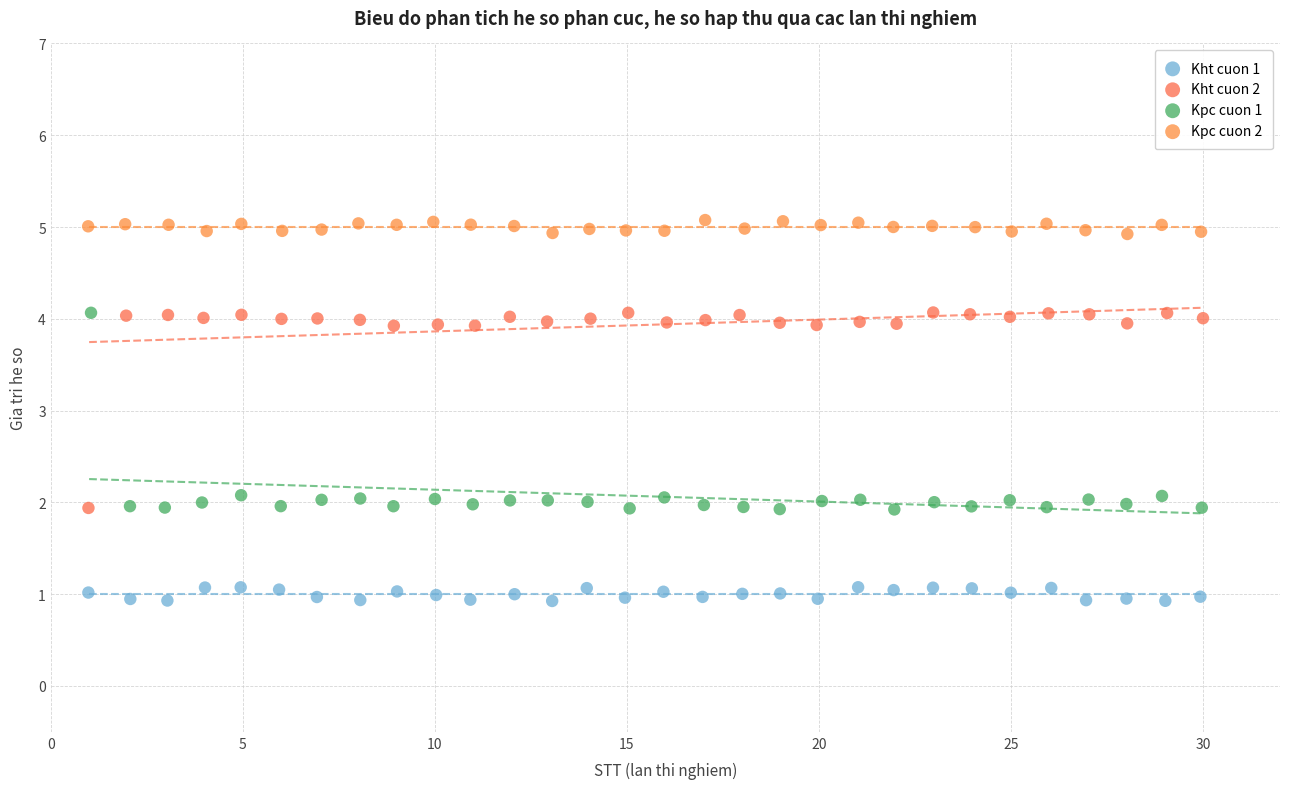

Which series contains the lowest Y value?

Kht cuon 1